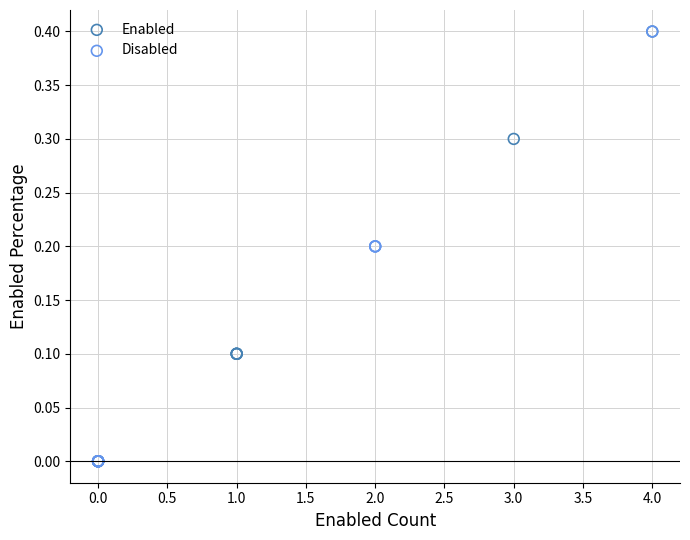

What are all the series names shown in the legend?

Enabled, Disabled